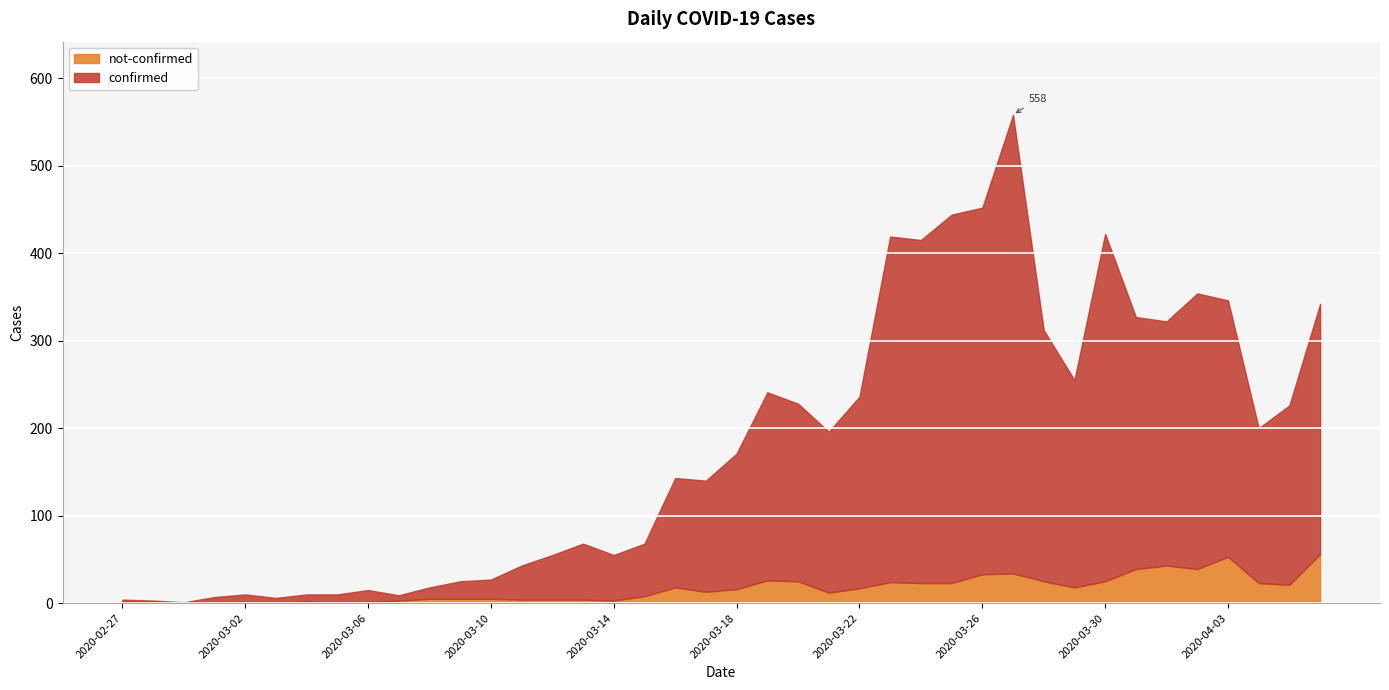

True or false: confirmed and not-confirmed cross at least once.

False